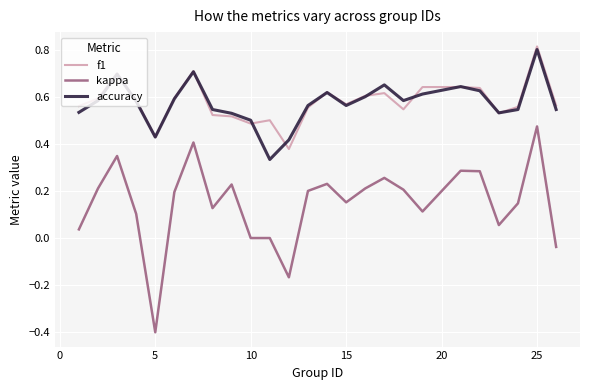

Which series has the widest spread of values?

kappa